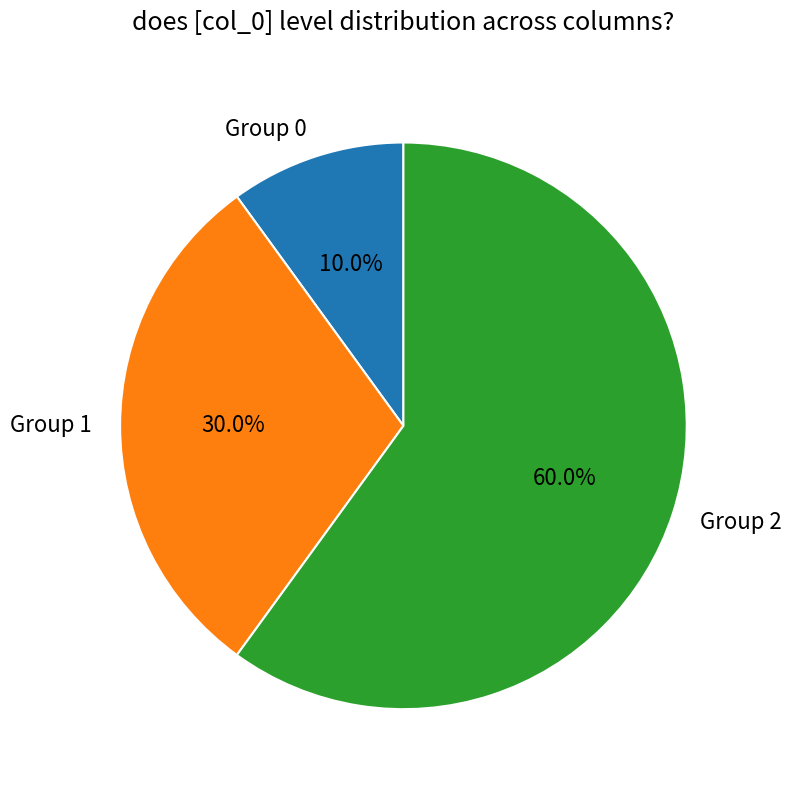

Which has a higher value, Group 1 or Group 0?

Group 1